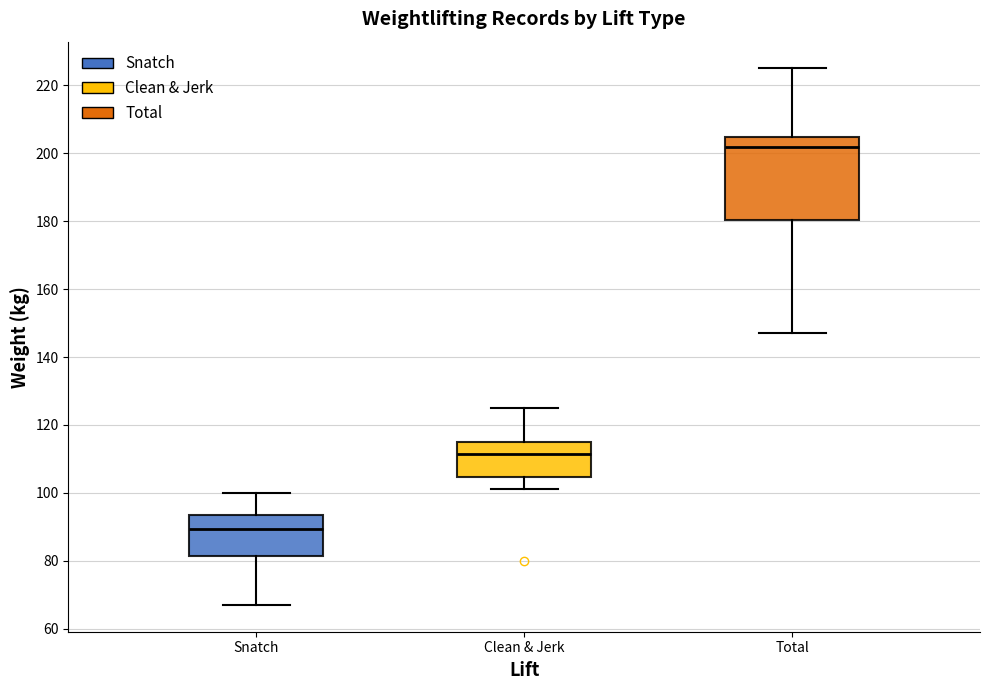

Reading left to right, read every box against the y-axis: the position of its median line, the range the box covers, and the ends of its whiskers. The values are not printed on the chart, so give them approximately, as read against the axis.

Snatch: median 90, box 82 to 94, whiskers 68 to 100
Clean & Jerk: median 112, box 104 to 116, whiskers 102 to 126
Total: median 202, box 180 to 204, whiskers 148 to 226